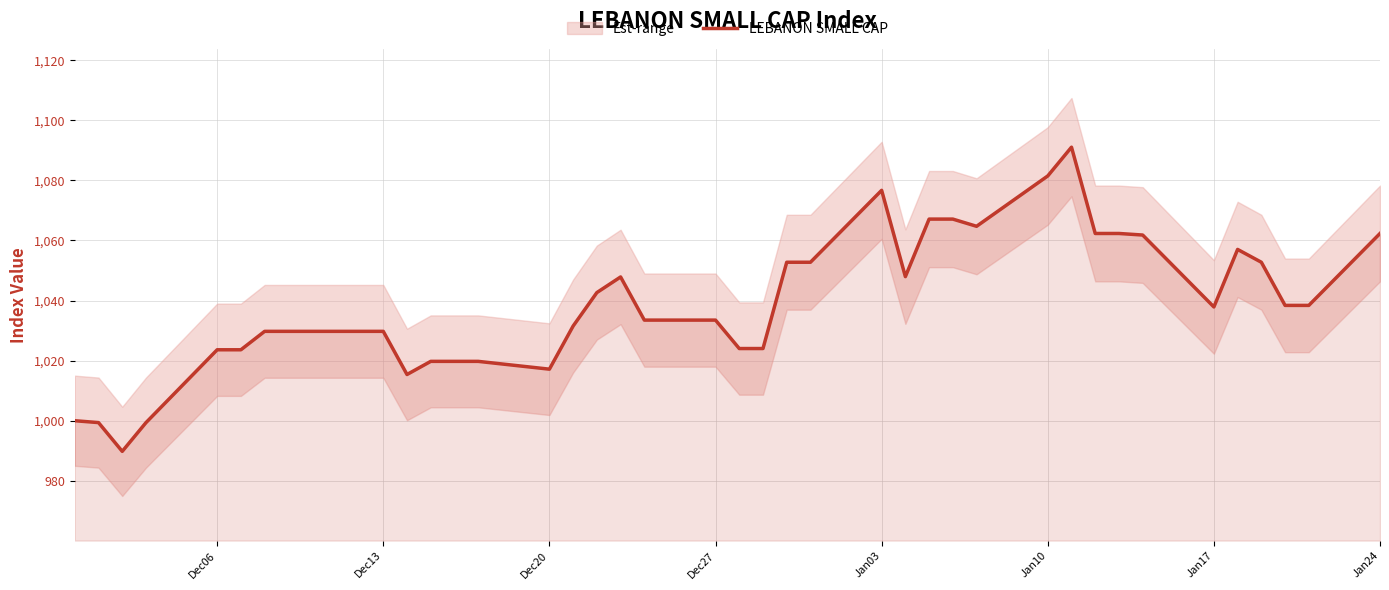

True or false: the data has more than 0 interior local peaks.

True